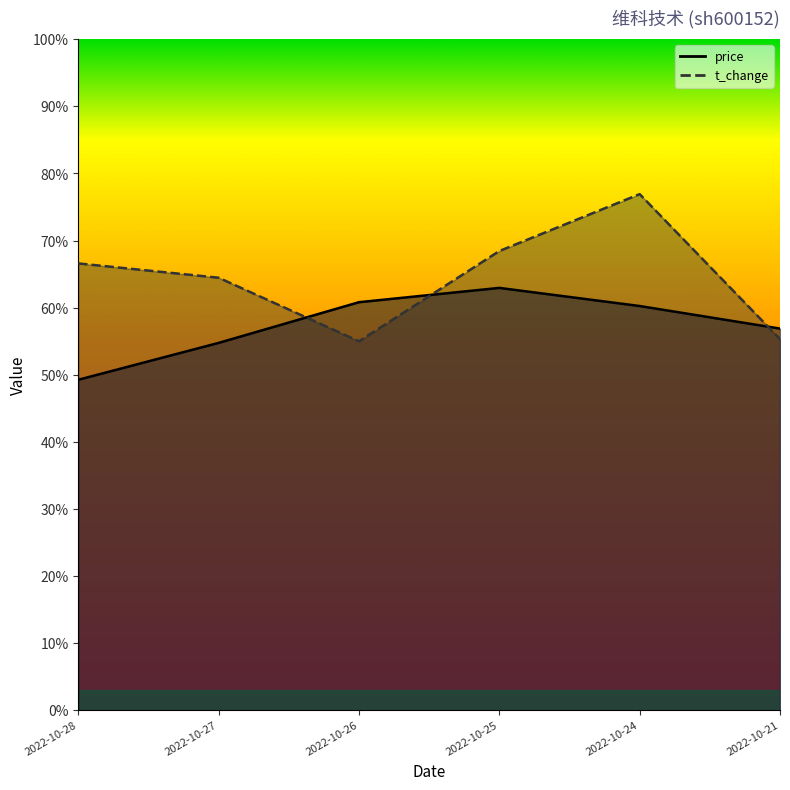

Which series has the largest range (max minus min)?

t_change